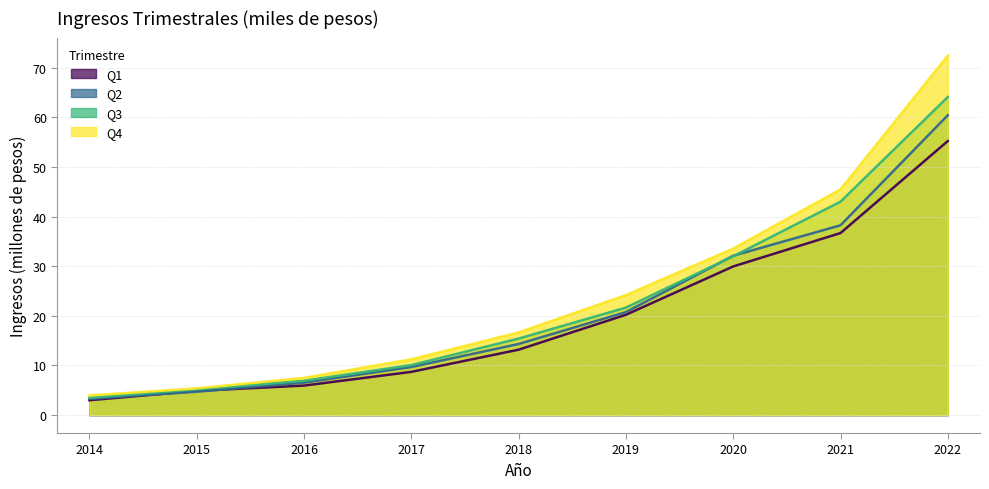

Does the chart have visible grid lines?

Yes